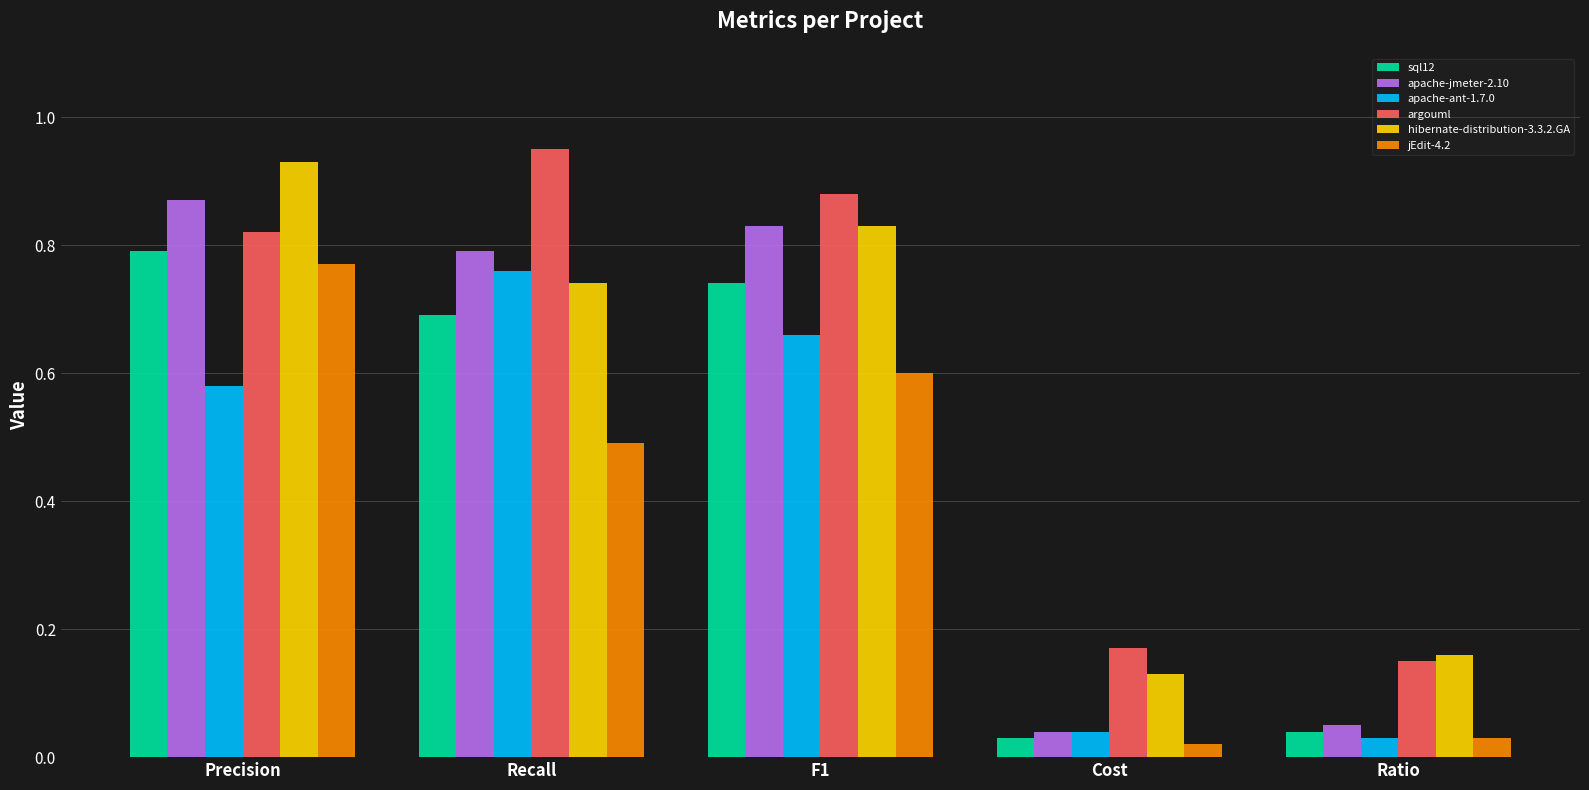

How many bars are there in each group?

6